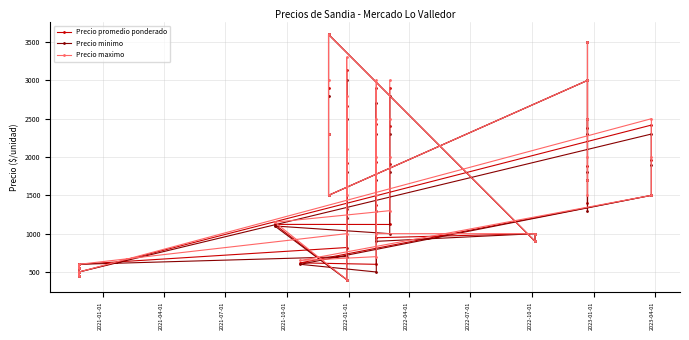

Which series has the largest total across all categories?

Precio maximo